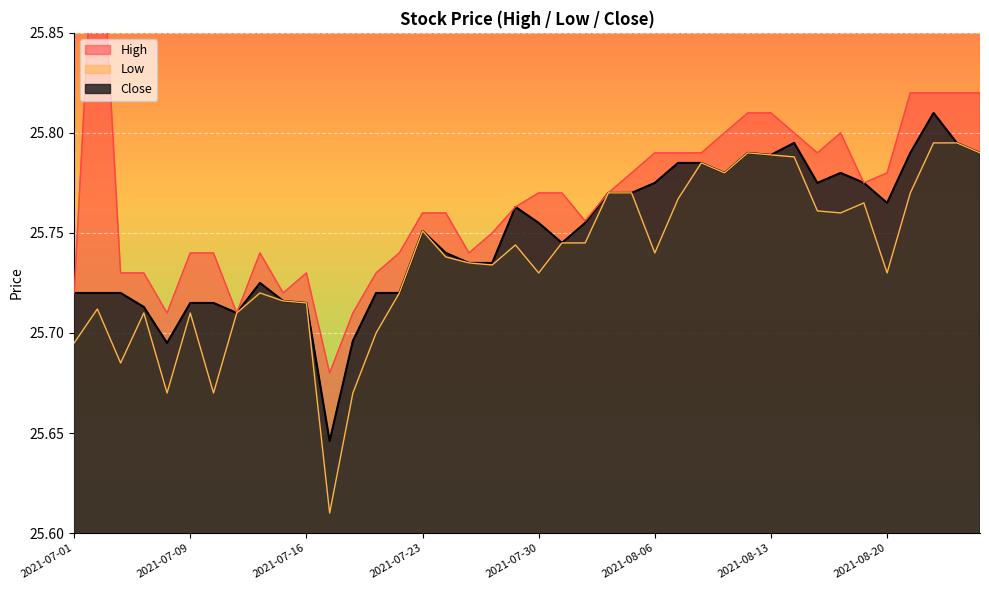

At how many categories does at least one series exceed 25?

40